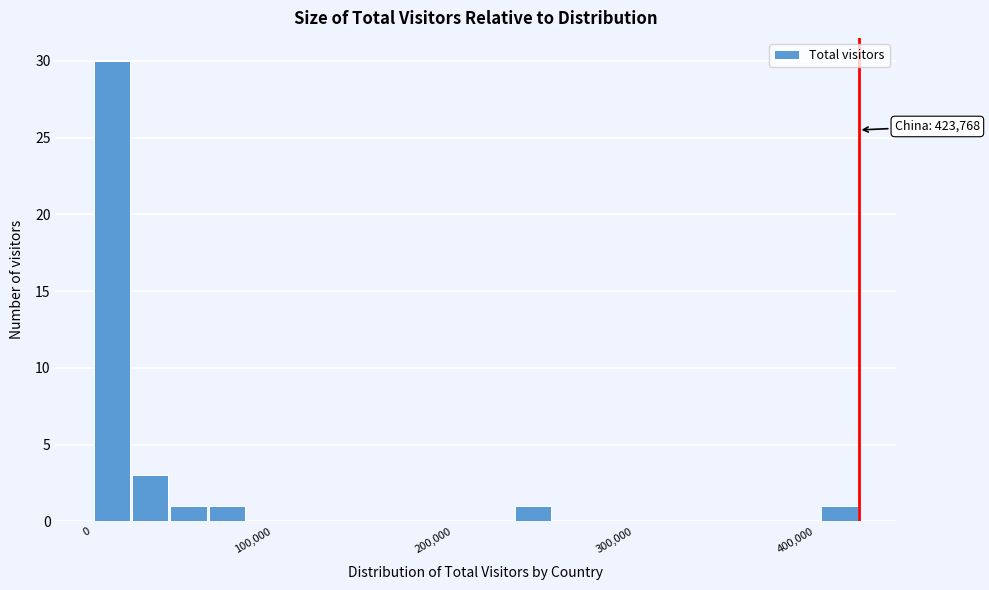

Around what value on the x-axis is the tallest bar? Give the approximate position of its centre, as read against the axis.

10000